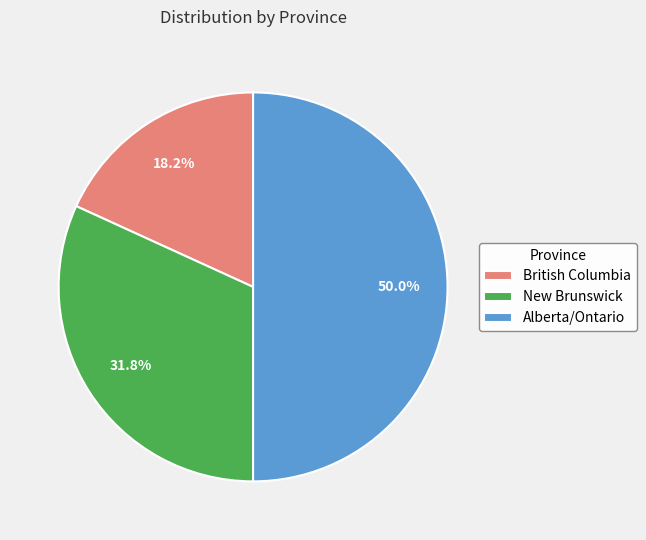

Rank the categories by value from highest to lowest.

Alberta/Ontario, New Brunswick, British Columbia